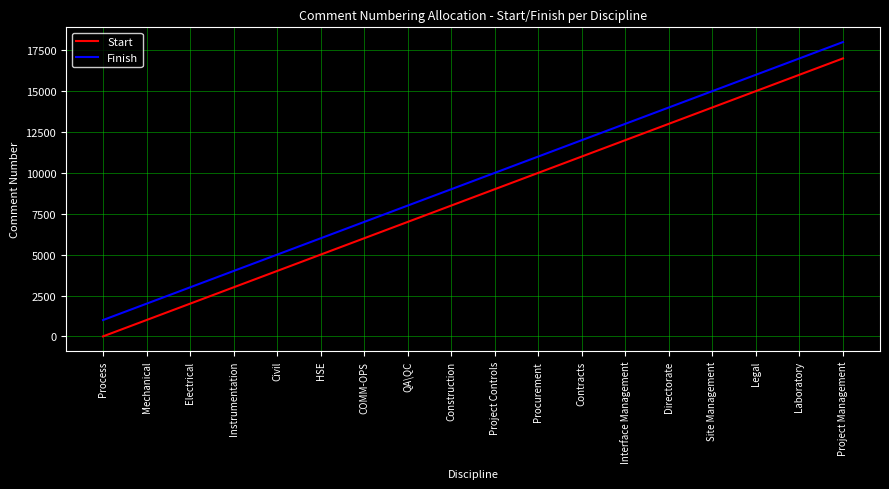

What is the maximum value for Start?

17001